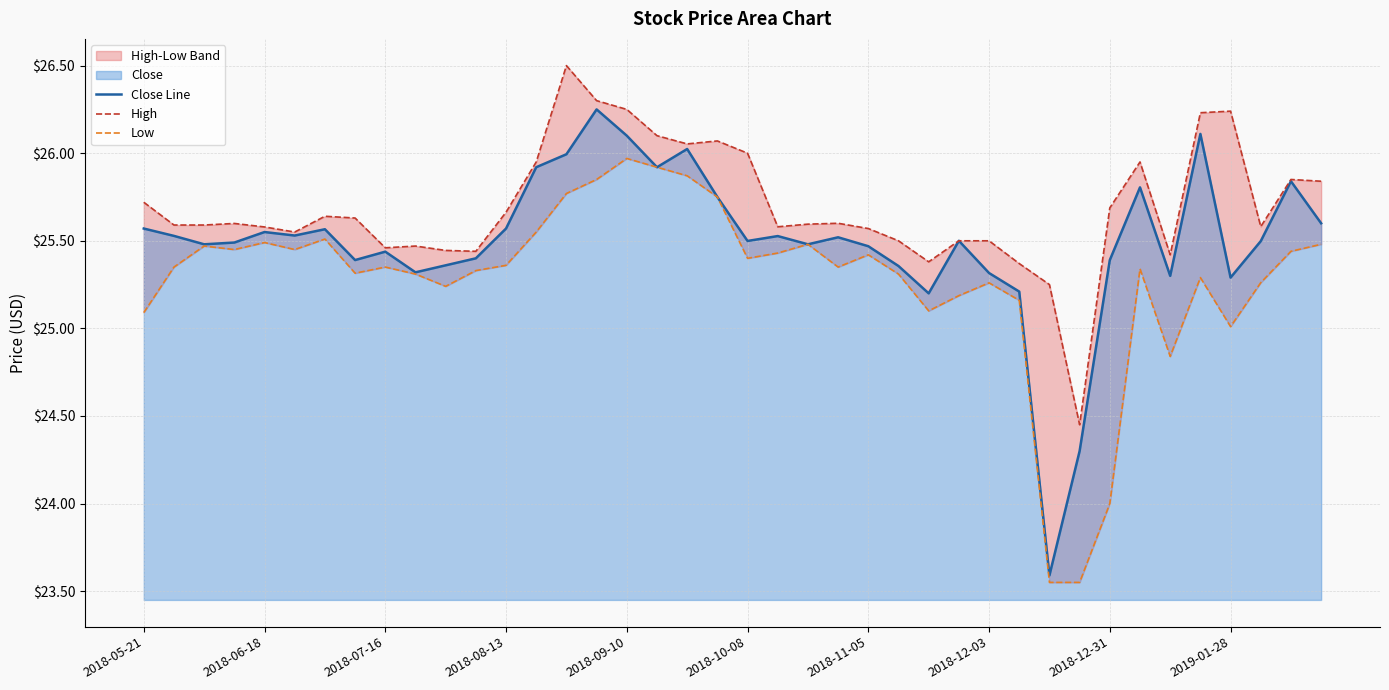

Is the value of High at 2018-05-21 greater than the value of Low at 21?

Yes